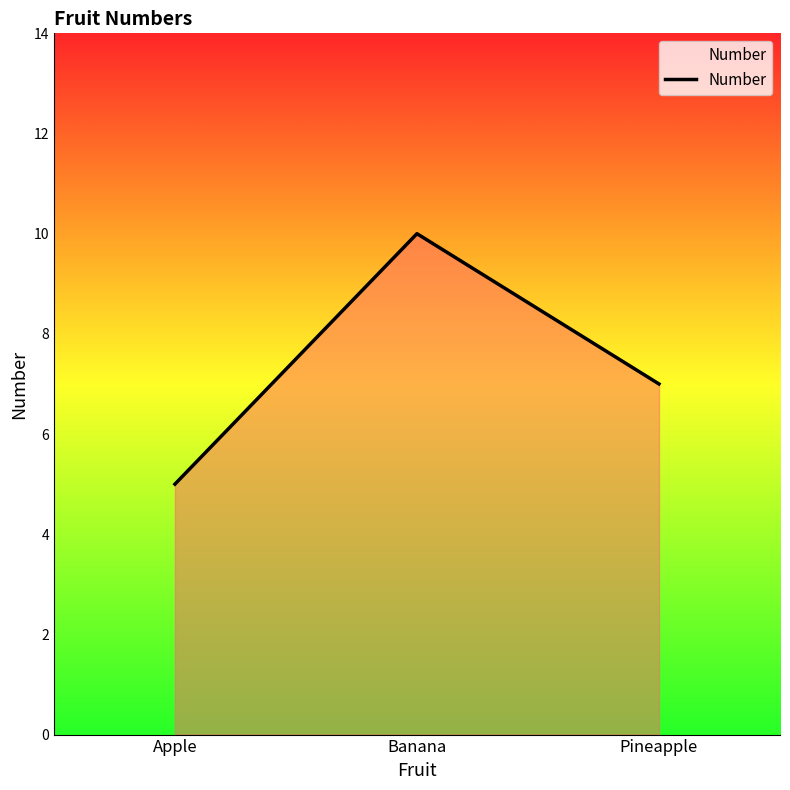

What is the minimum value shown in the chart?

5